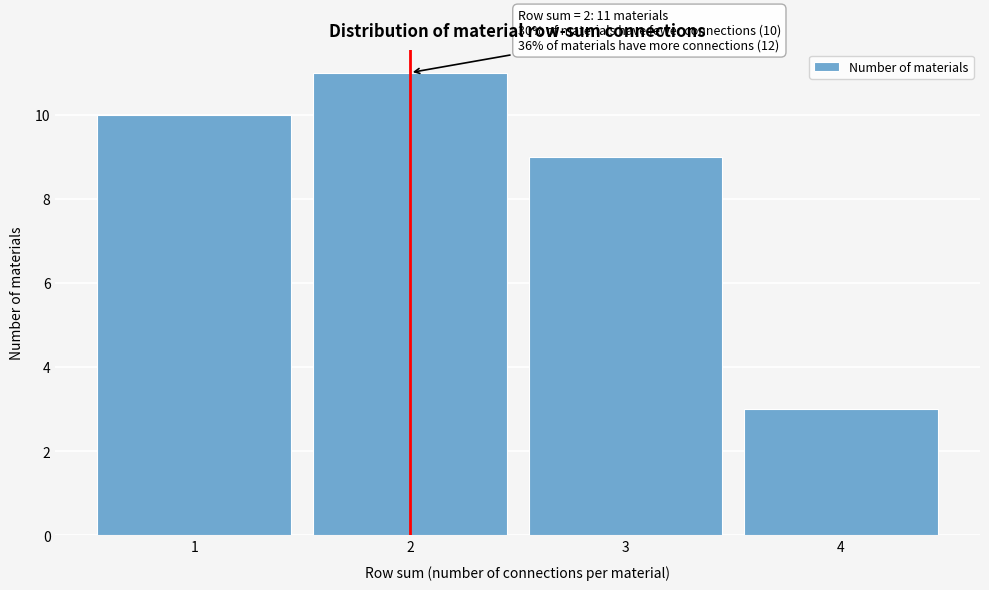

Which range on the x-axis has the tallest bar?

1.5 to 2.5